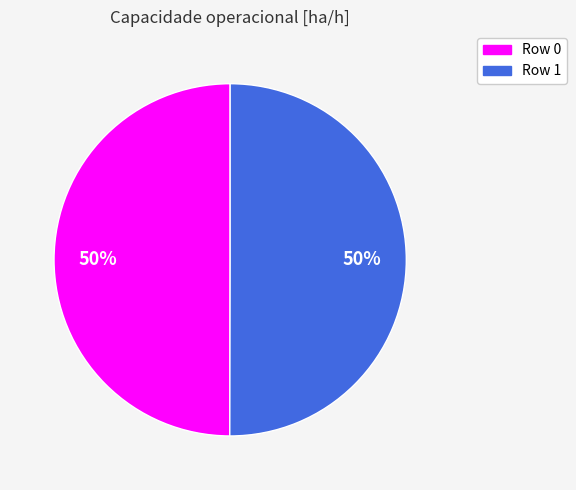

Do Row 0 and Row 1 together represent more than half of the pie?

Yes